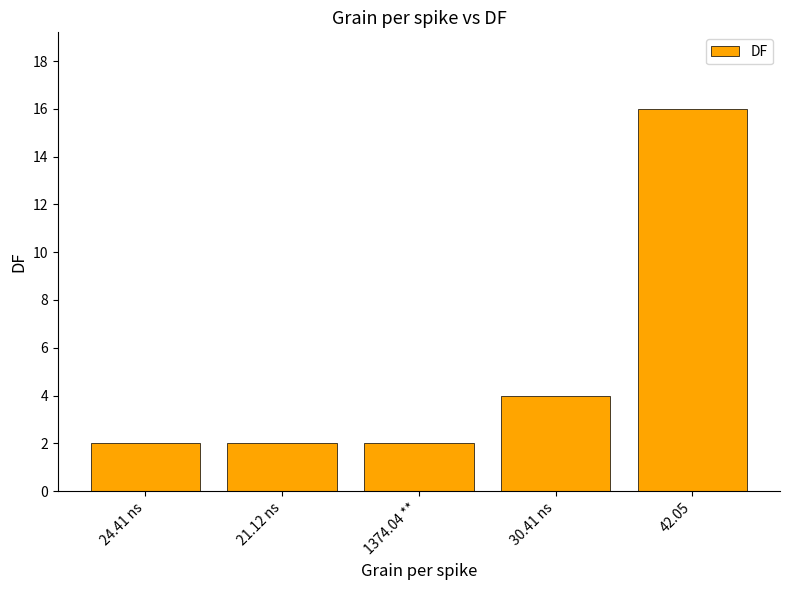

What is the difference between the values at 24.41 ns and 42.05?

14